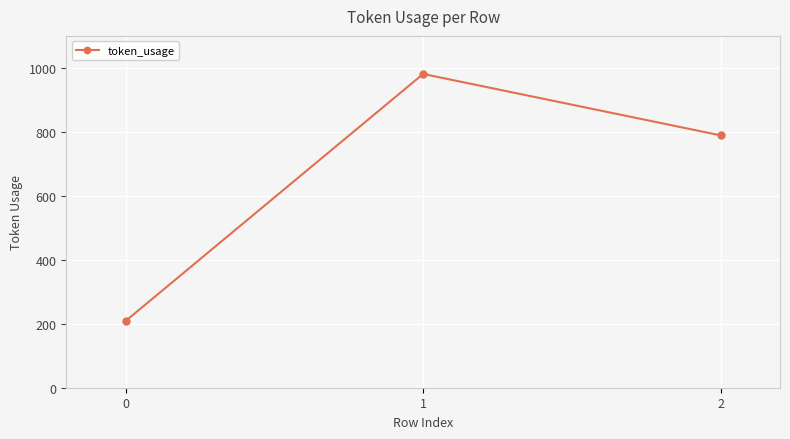

What is the sum of all values?

1979